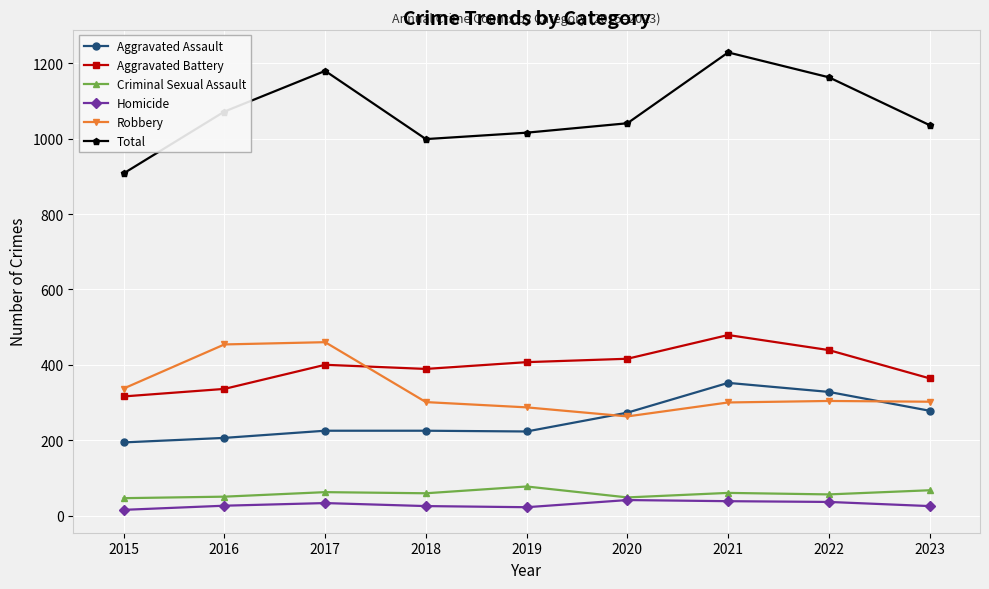

At how many categories does at least one series exceed 96?

9